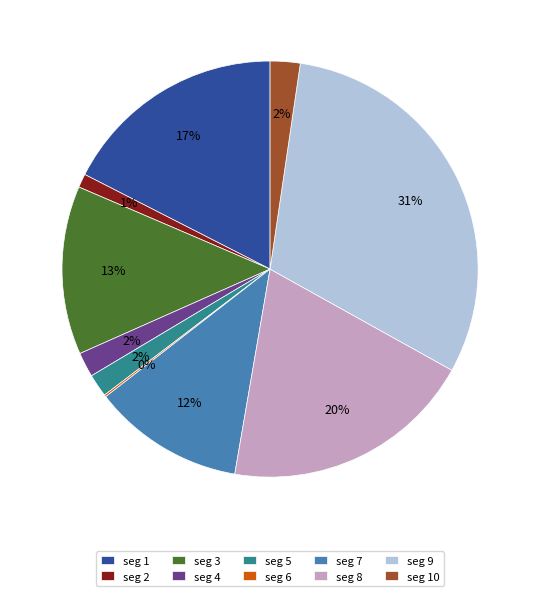

To the nearest percent, what is the difference between the largest and smallest slice percentages?

31%